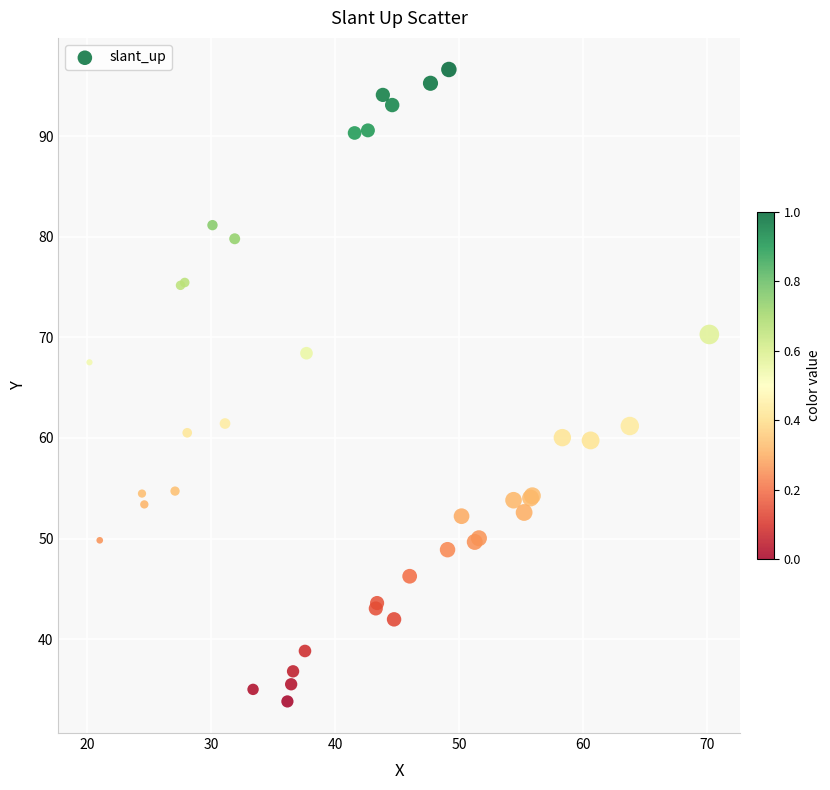

What Y value in the scatter plot is closest to 65?

67.5